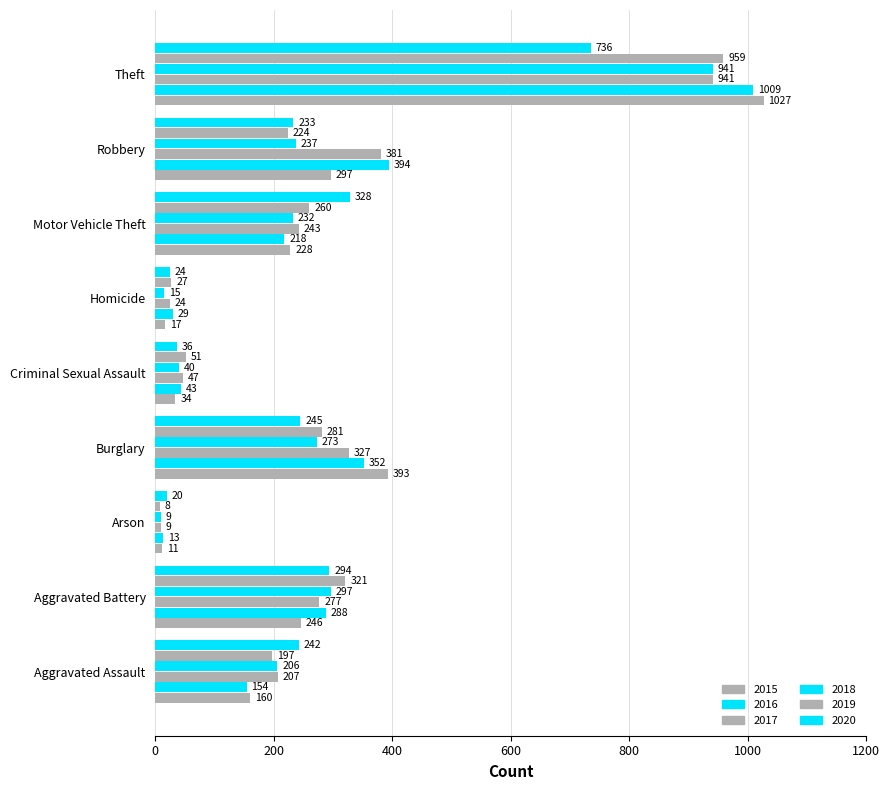

How many values in the 2019 series are below 224?

4